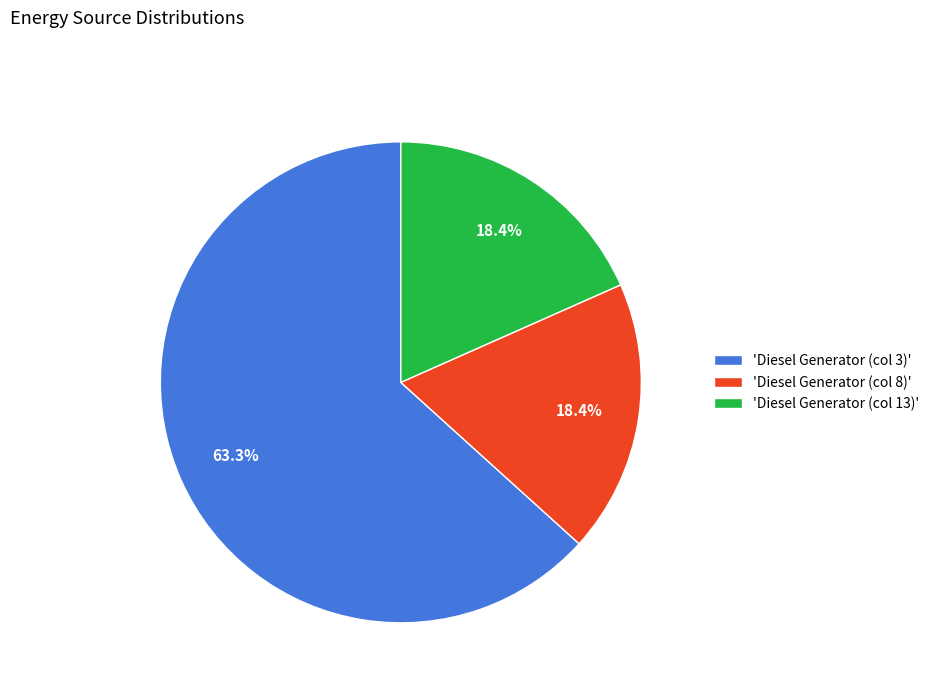

Is the sum of 'Diesel Generator (col 3)' and 'Diesel Generator (col 8)' greater than half?

Yes